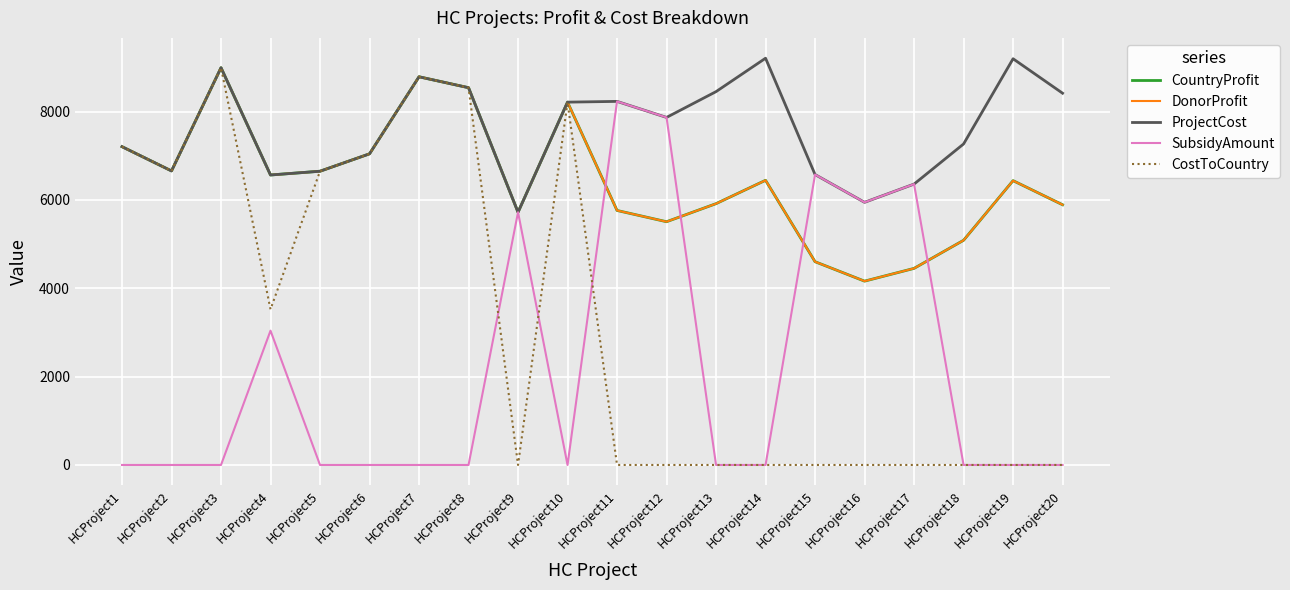

Rank the series by their maximum value, from lowest to highest.

SubsidyAmount, CountryProfit, DonorProfit, CostToCountry, ProjectCost